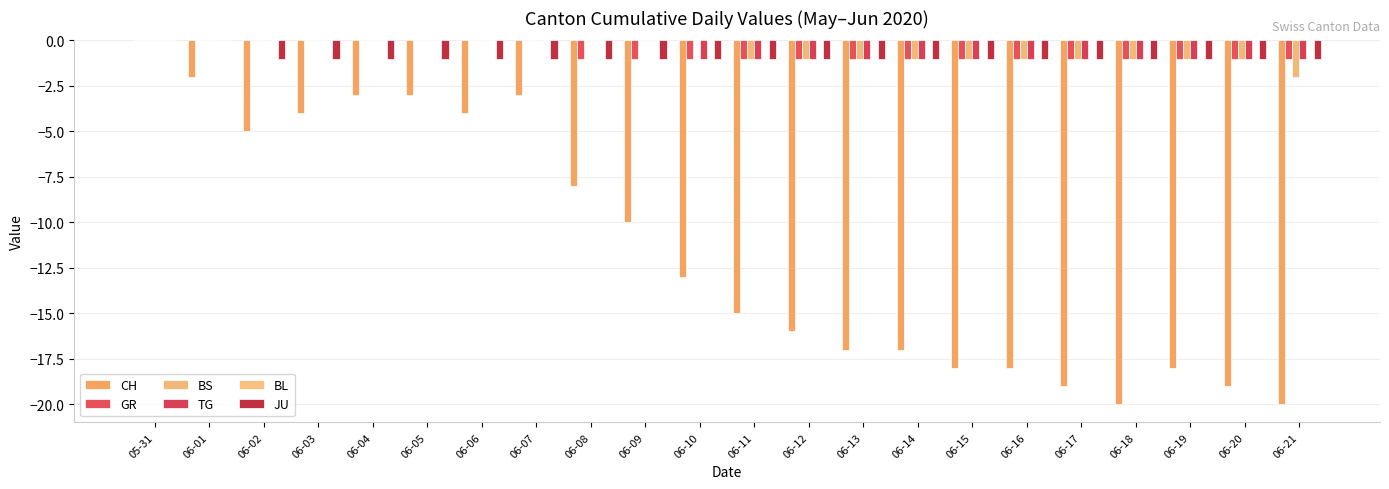

How many groups of bars are there?

22